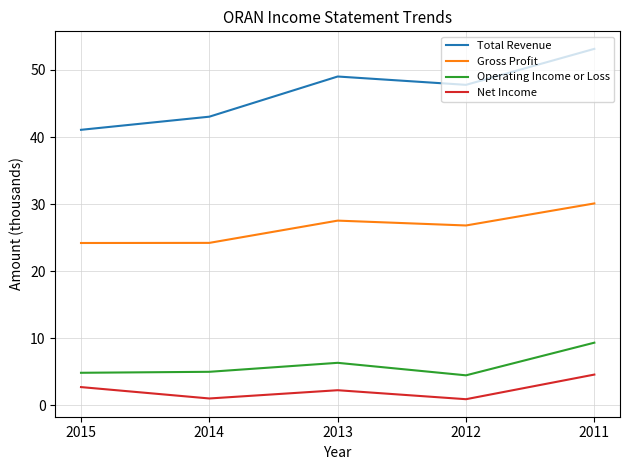

What is the maximum value for Total Revenue?

53.1